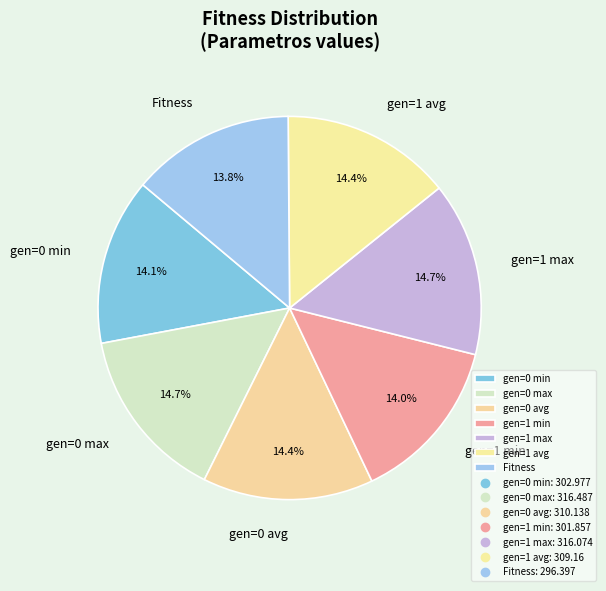

What is the ratio of the value at gen=0 min to the value at gen=1 avg?

1.0